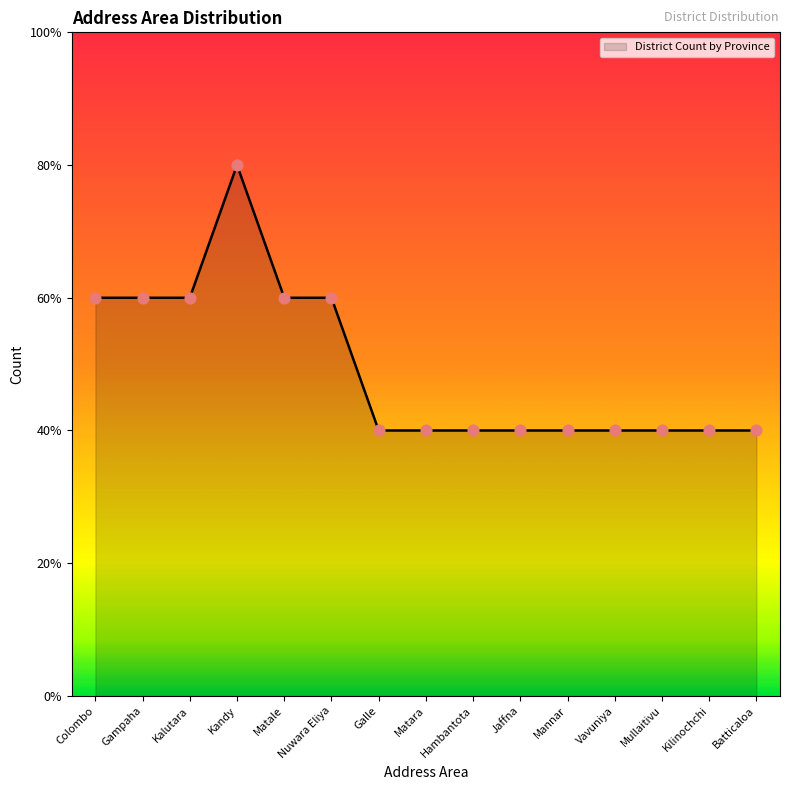

Approximately how many times larger is the value at Nuwara Eliya compared to Gampaha?

1.0